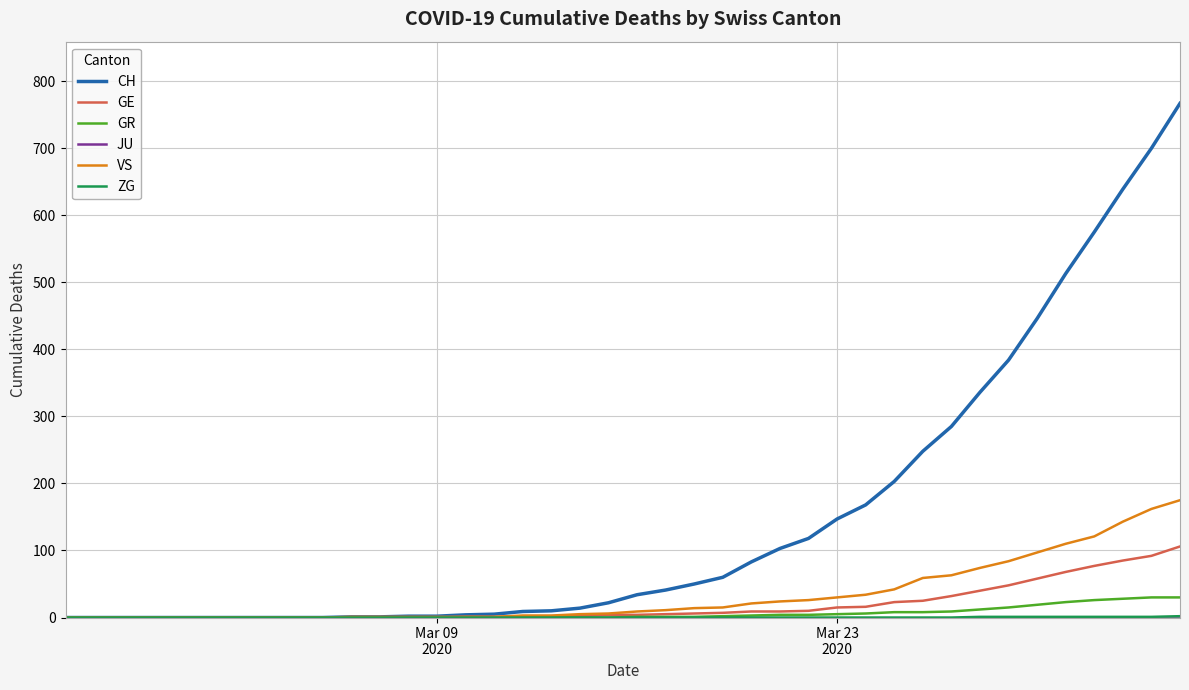

Which series has the widest spread of values?

CH